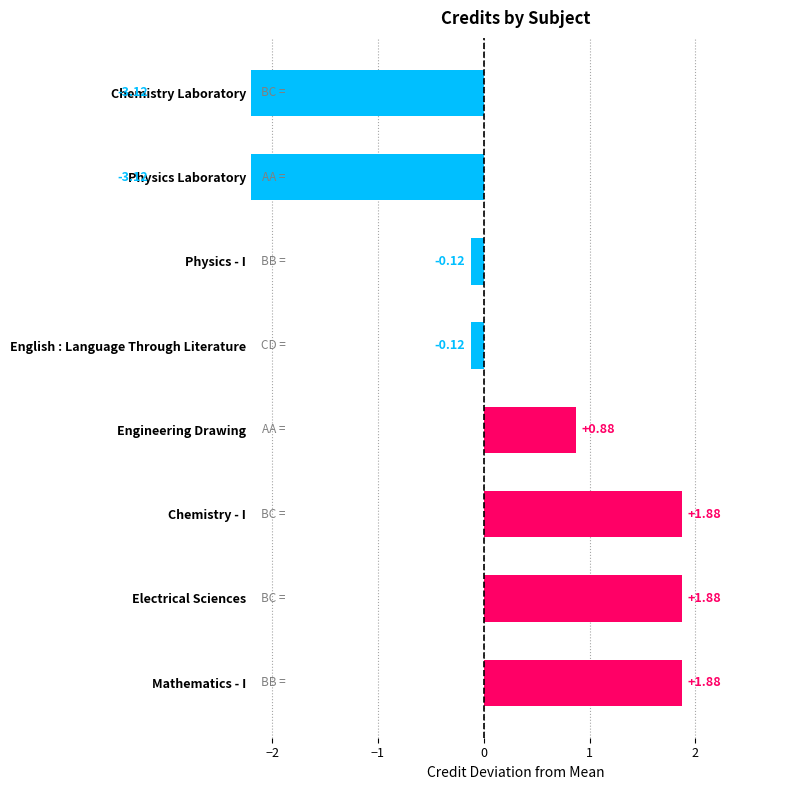

How many values are below zero?

4